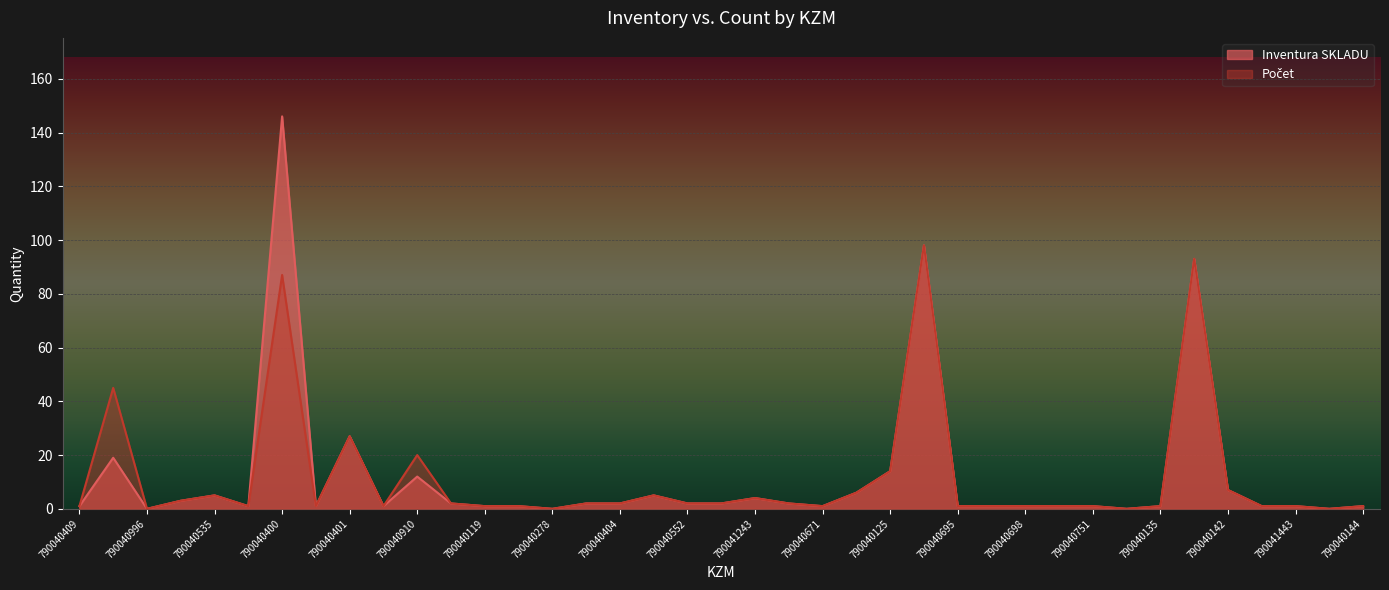

True or false: Inventura SKLADU has more than 2 interior local peaks.

True